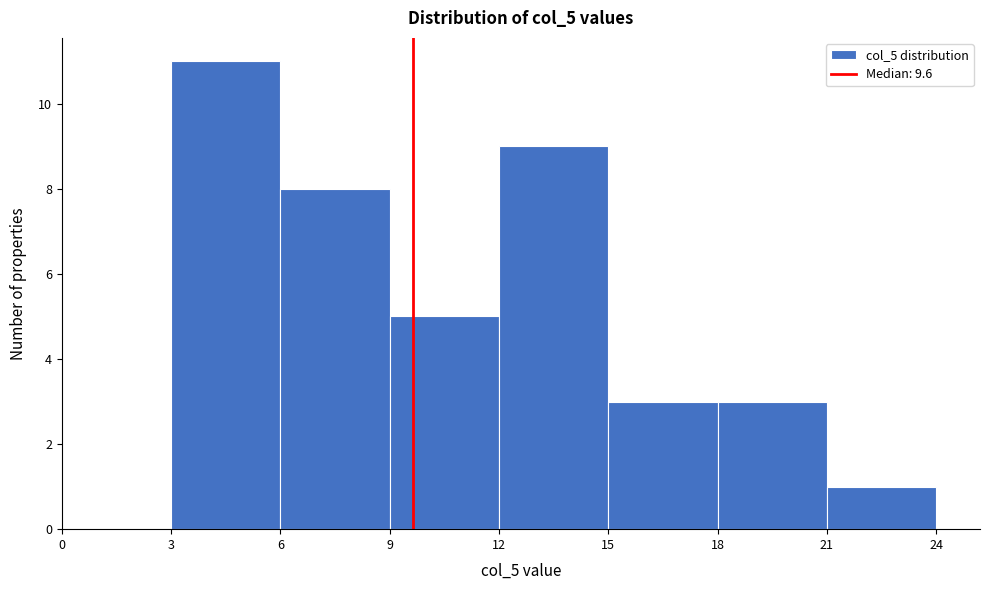

Over which range of the x-axis is the bar tallest?

3 to 6